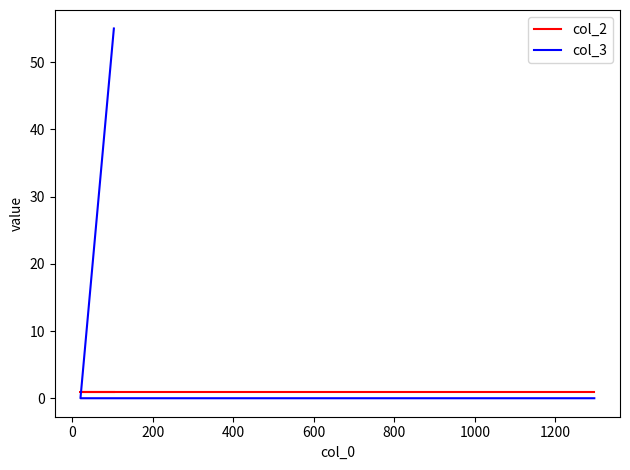

What is the difference between the maximum and minimum values in the col_3 series?

55